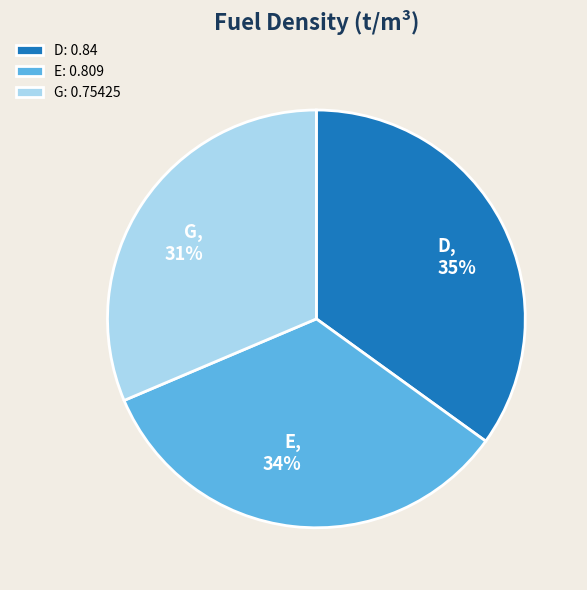

Which slice is the largest?

D